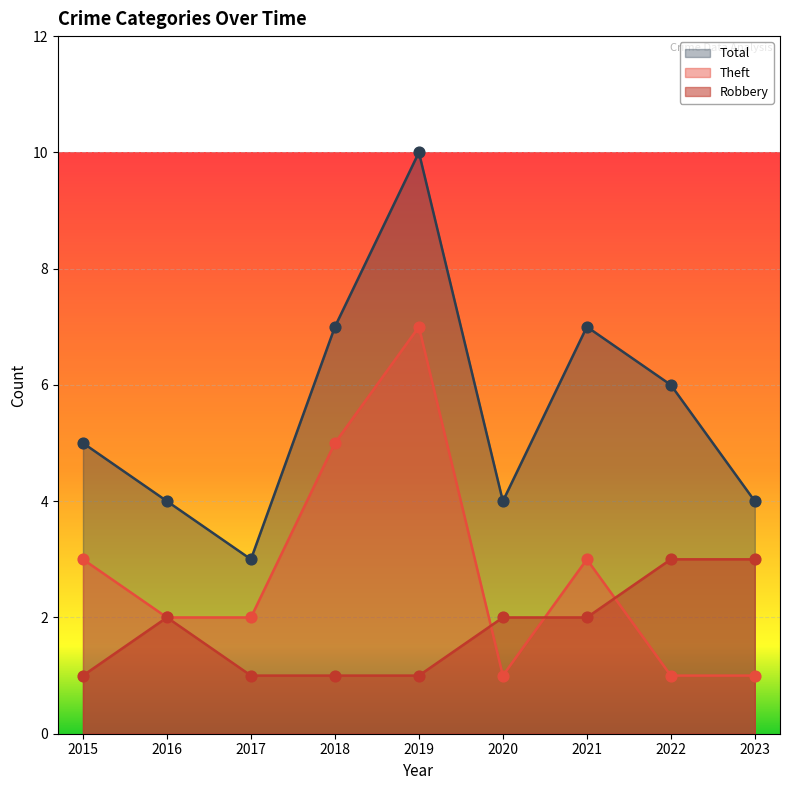

What are all the series names shown in the legend?

Total, Theft, Robbery